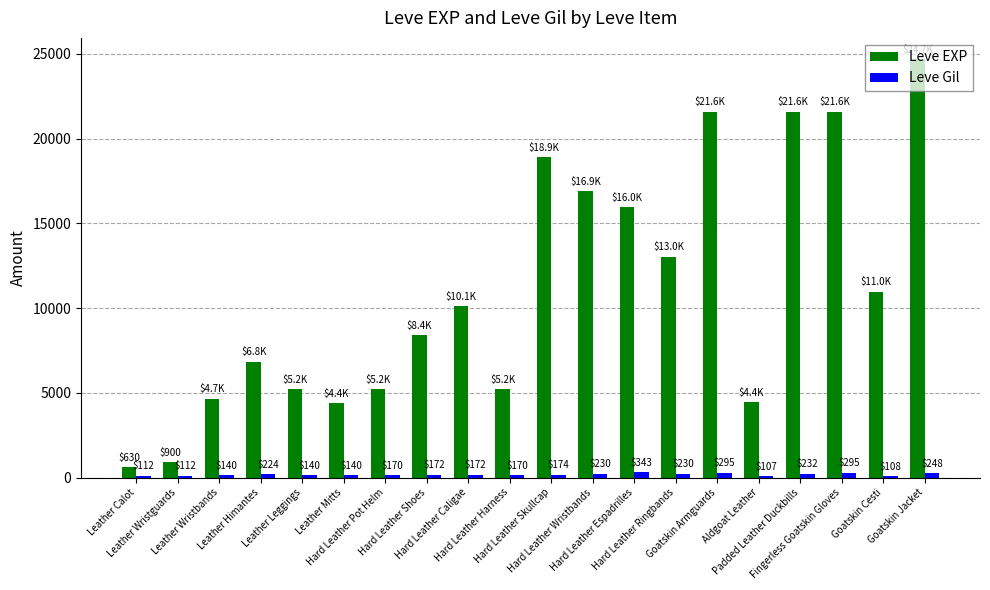

Does the chart contain stacked bars?

No